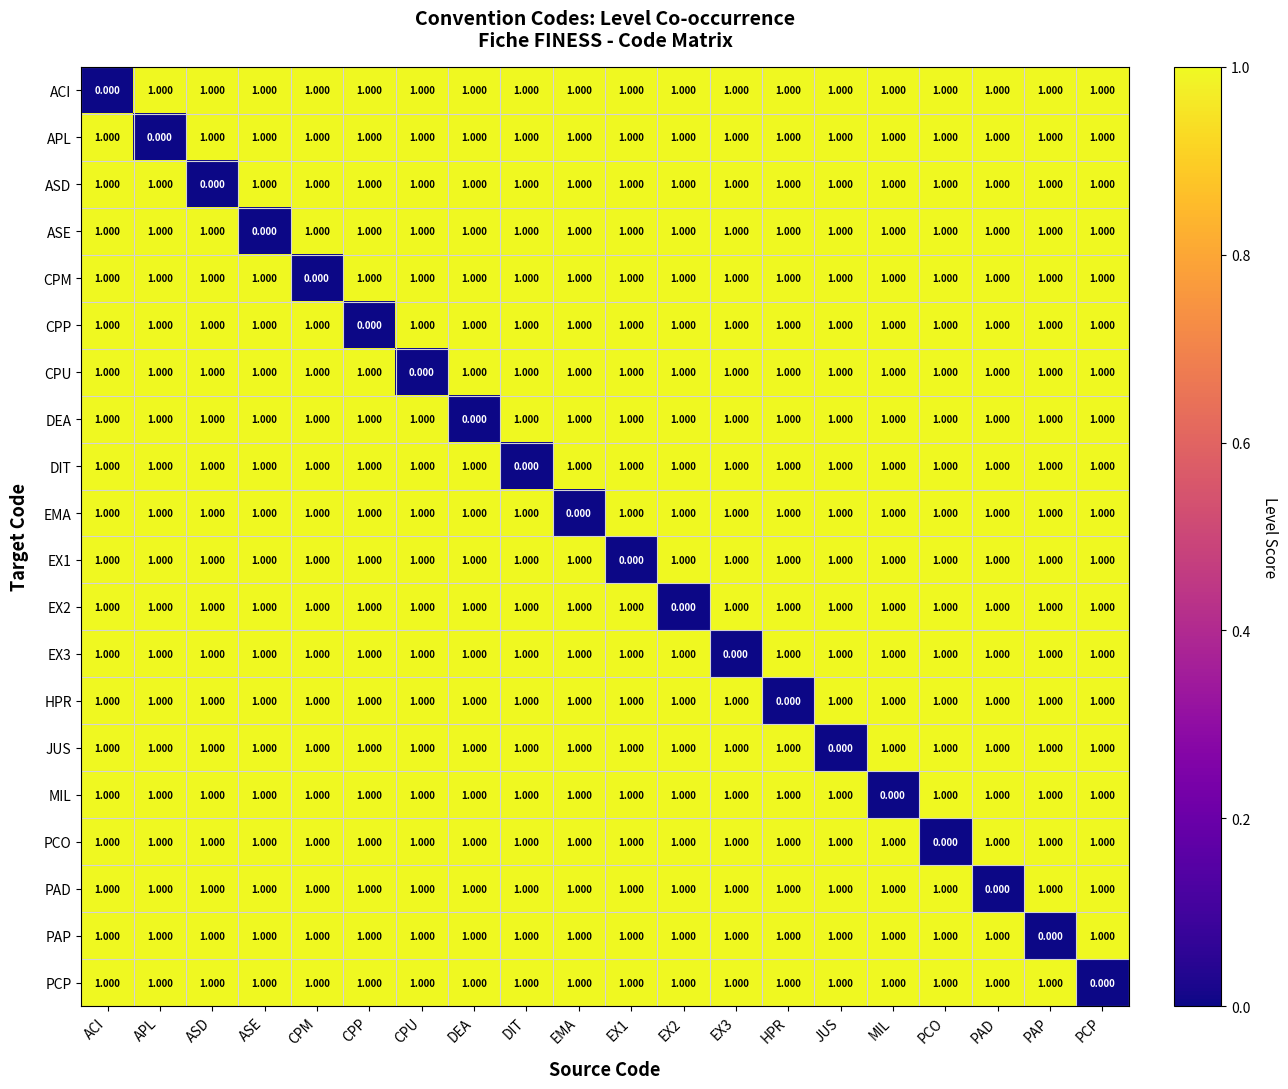

Count the number of categories in the chart.

20